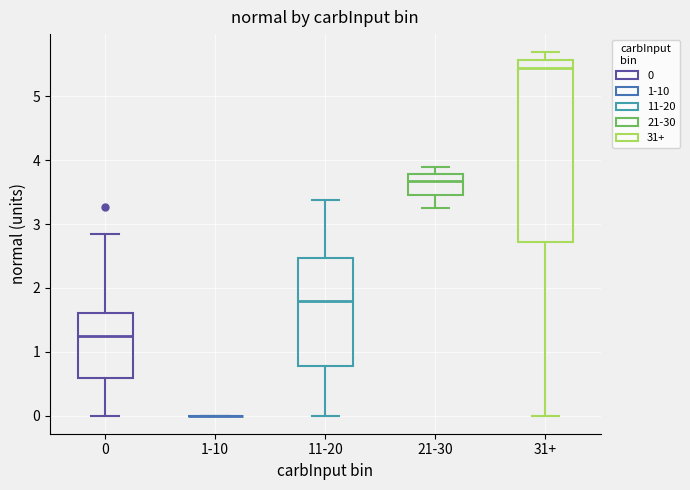

Reading left to right, read every box against the y-axis: the position of its median line, the range the box covers, and the ends of its whiskers. The values are not printed on the chart, so give them approximately, as read against the axis.

0: median 1.2, box 0.6 to 1.6, whiskers 0.0 to 2.9
1-10: box collapsed to a line at 0.0, whiskers 0.0 to 0.0
11-20: median 1.8, box 0.8 to 2.5, whiskers 0.0 to 3.4
21-30: median 3.7, box 3.5 to 3.8, whiskers 3.3 to 3.9
31+: median 5.5, box 2.7 to 5.6, whiskers 0.0 to 5.7